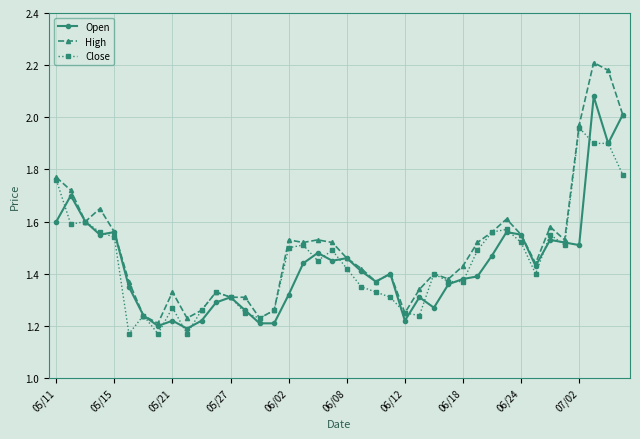

True or false: Close has more than 1 interior local peaks.

True